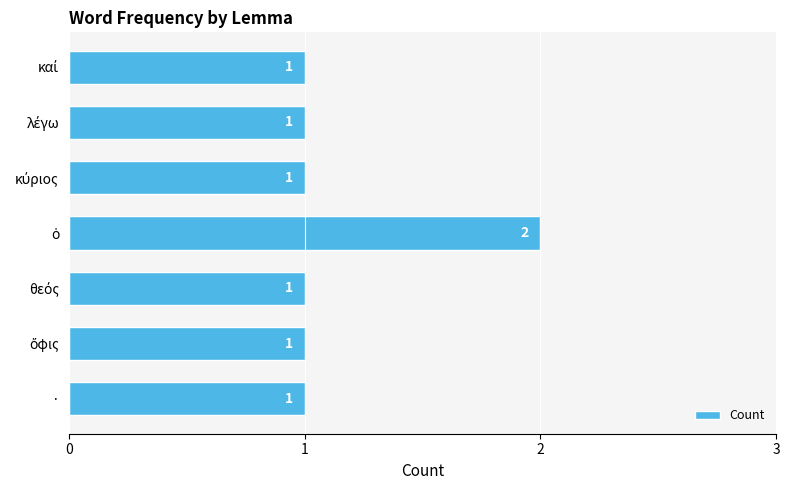

What is the minimum value shown in the chart?

1